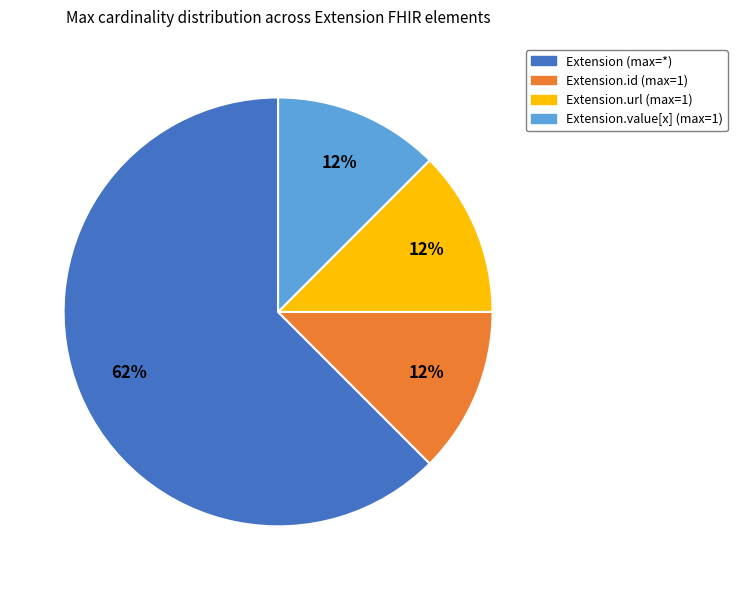

Which category accounts for the majority?

Extension (max=*)